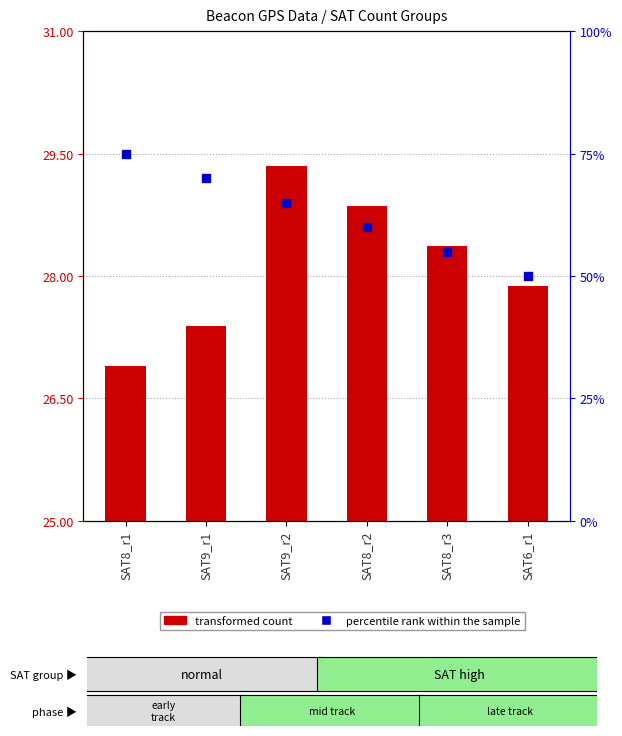

Which series has the largest total across all categories?

percentile rank within the sample